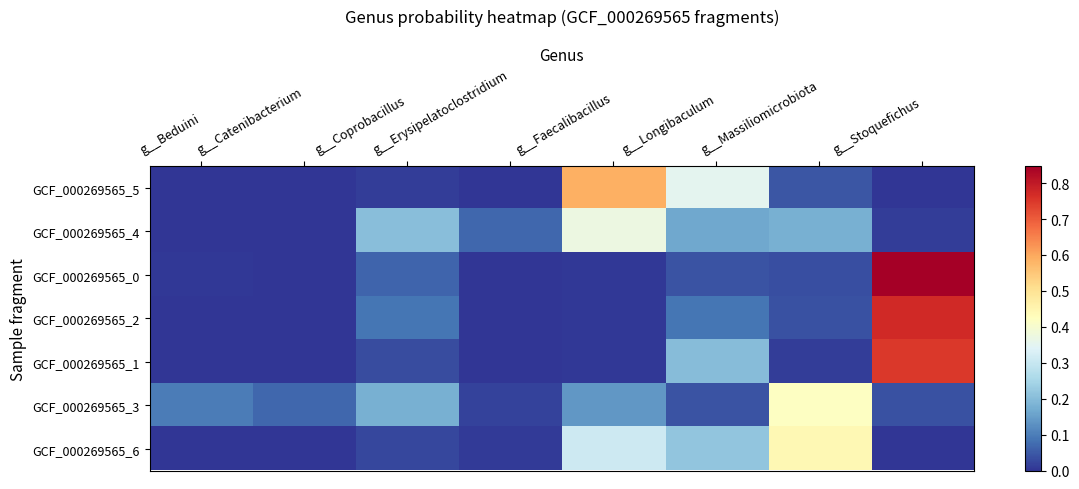

What is the total value across all series at g__Longibaculum?

1.1